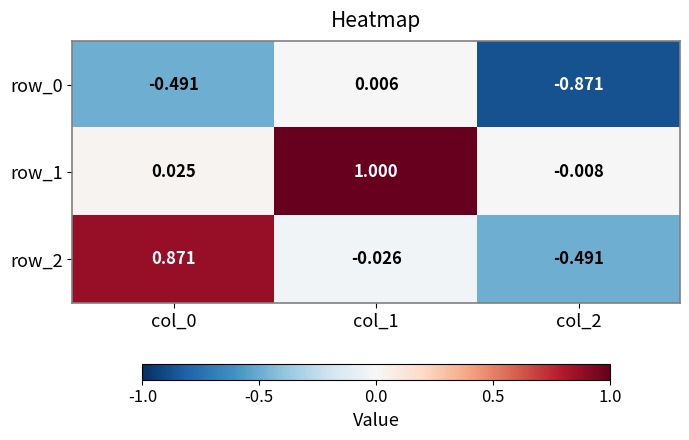

How many data points does each series have?

3